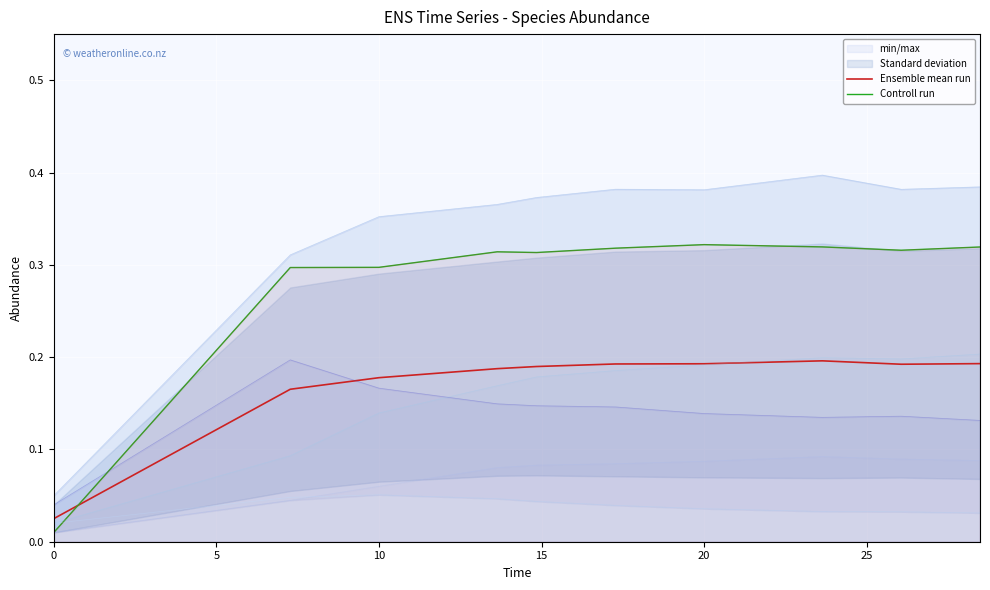

Is it true that Ensemble mean run equals 0.1 at 20?

False